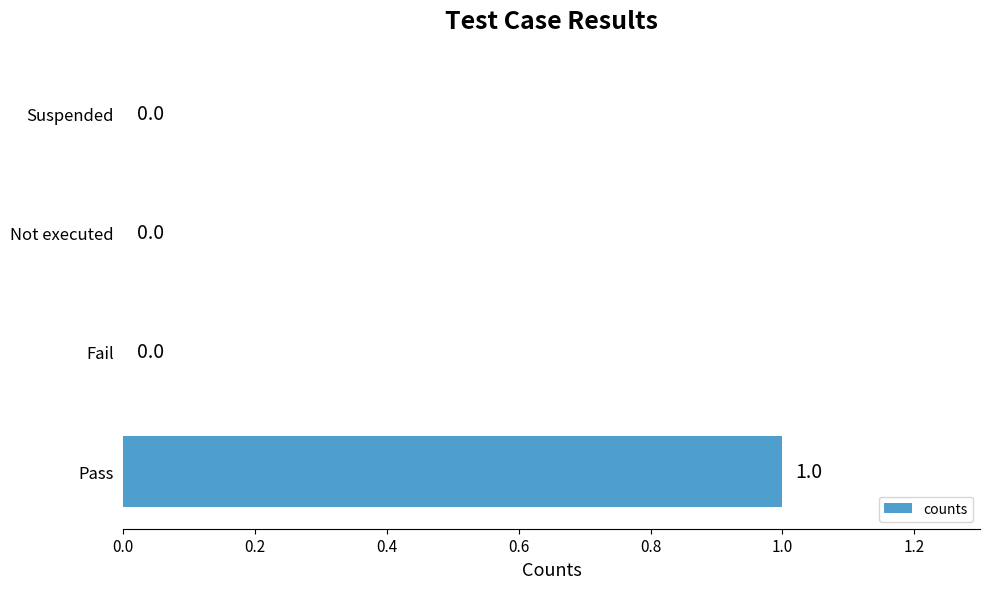

How many data points does each series have?

4